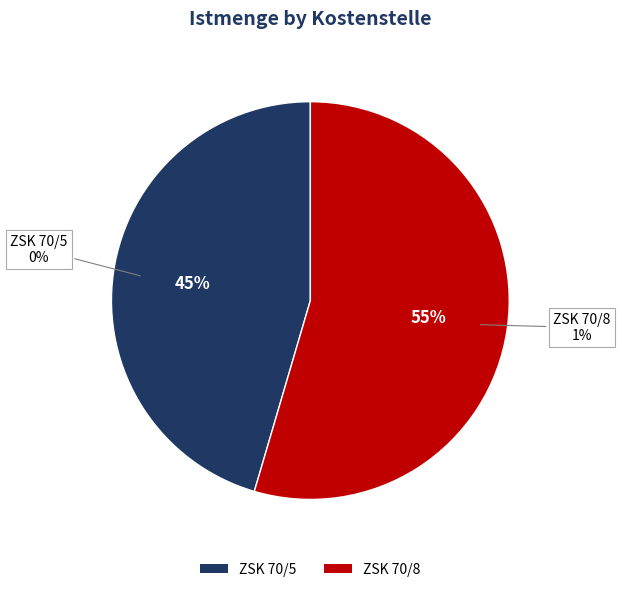

True or false: ZSK 70/8 accounts for 55% of the total.

True